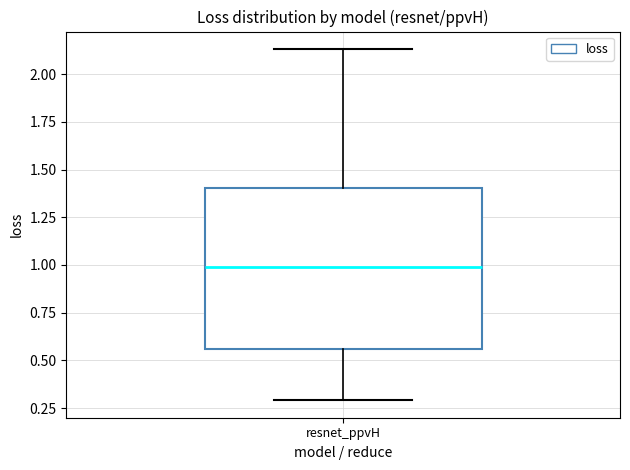

Where does the upper whisker of the box for resnet_ppvH end on the y-axis? The values are not printed on the chart, so give them approximately, as read against the axis.

2.15